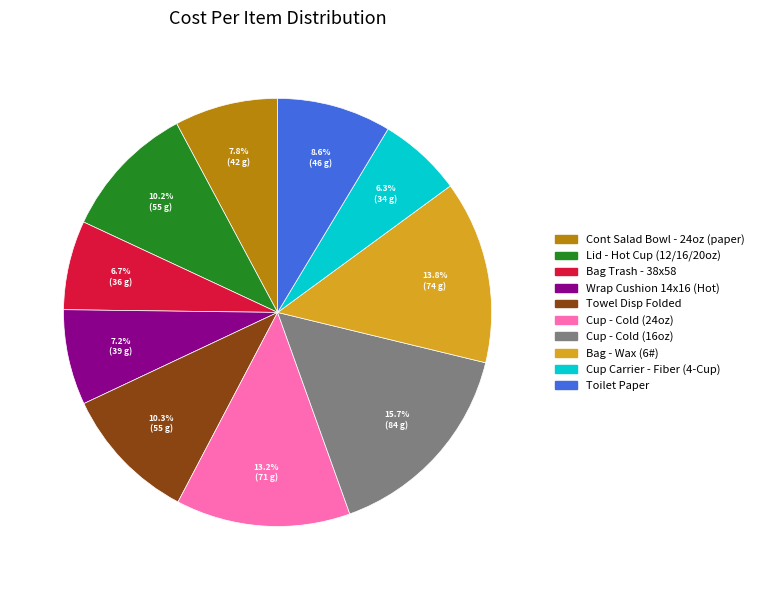

What percentage is the Cont Salad Bowl - 24oz (paper) slice, to the nearest percent?

8%